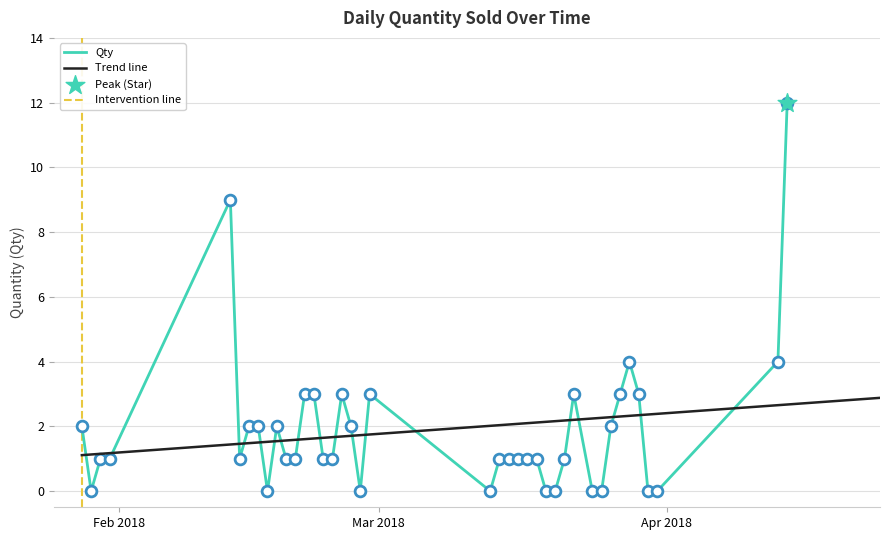

Approximately how many times larger is the value at 2018-03-27 compared to 2018-03-17?

3.0